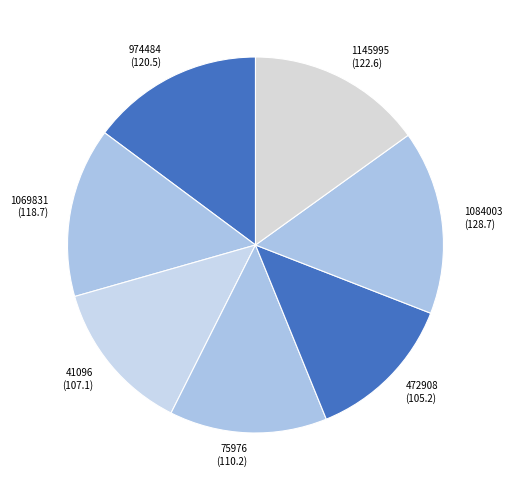

Approximately how many times larger is the value at 75976 compared to 1145995?

0.9